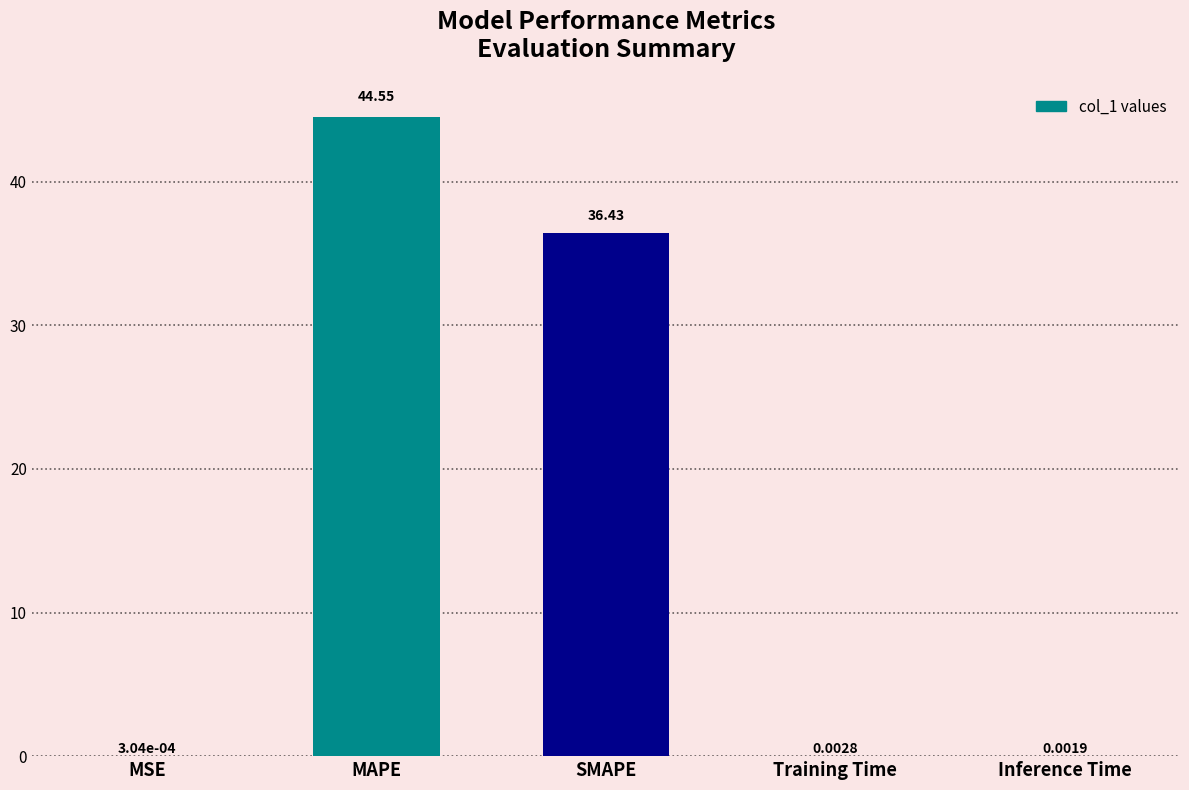

At which label is the value closest to 22?

SMAPE